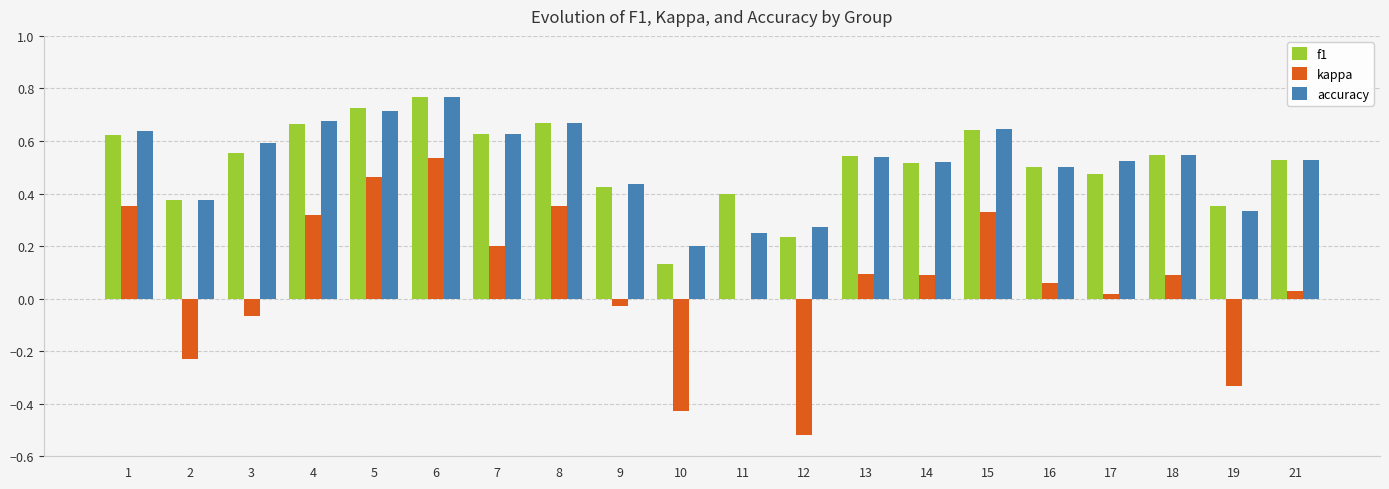

Is the value of kappa at 13 greater than the value of accuracy at 12?

No